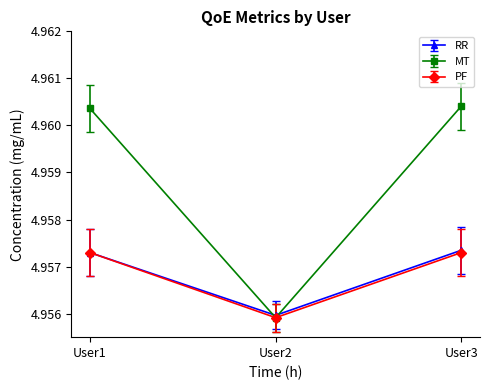

Where is PF nearest to the value 4?

User2